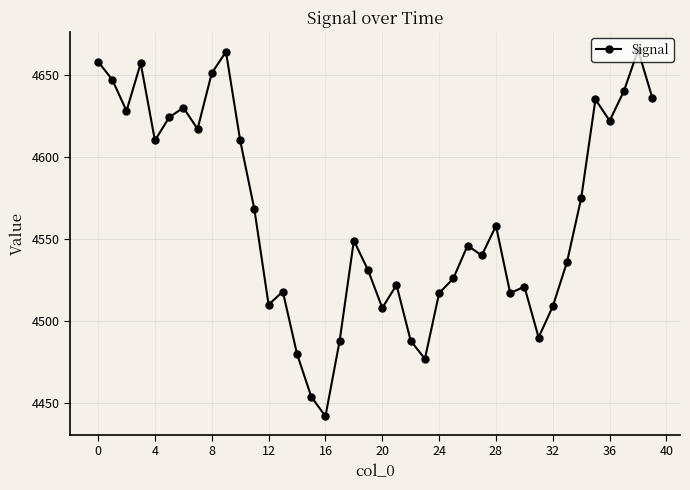

Does the chart display data point markers on the line(s)?

Yes